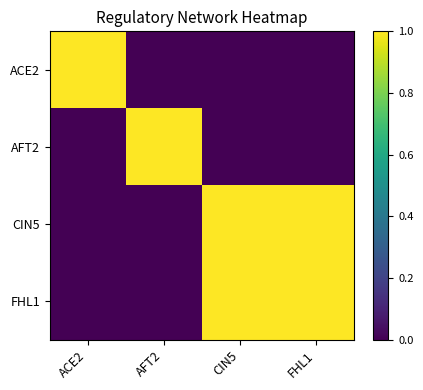

Reading left to right, list all the values displayed in this chart.

ACE2: ACE2=1	AFT2=0	CIN5=0	FHL1=0
AFT2: ACE2=0	AFT2=1	CIN5=0	FHL1=0
CIN5: ACE2=0	AFT2=0	CIN5=1	FHL1=1
FHL1: ACE2=0	AFT2=0	CIN5=1	FHL1=1